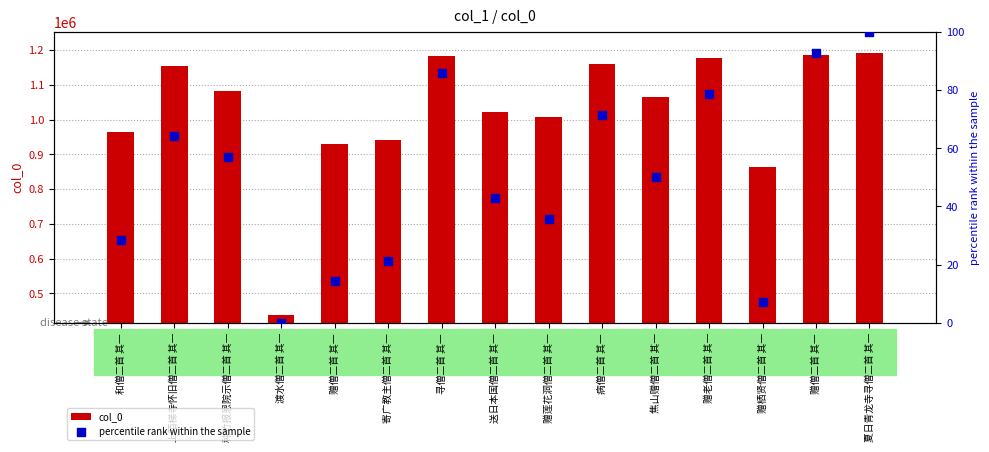

At how many categories does at least one series exceed 1110108?

6